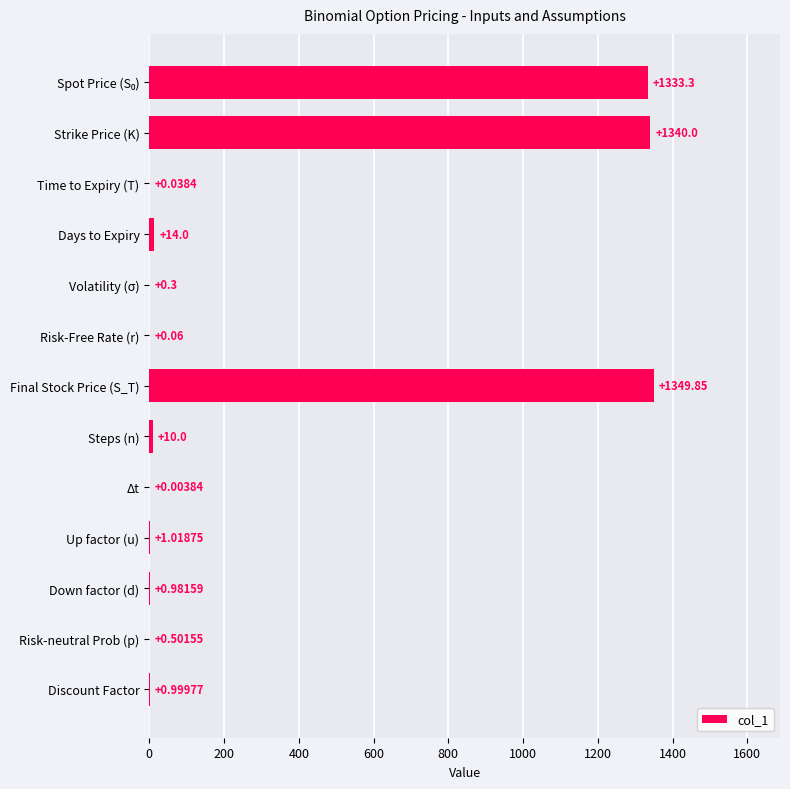

Between Volatility (σ) and Risk-Free Rate (r), which is larger?

Volatility (σ)